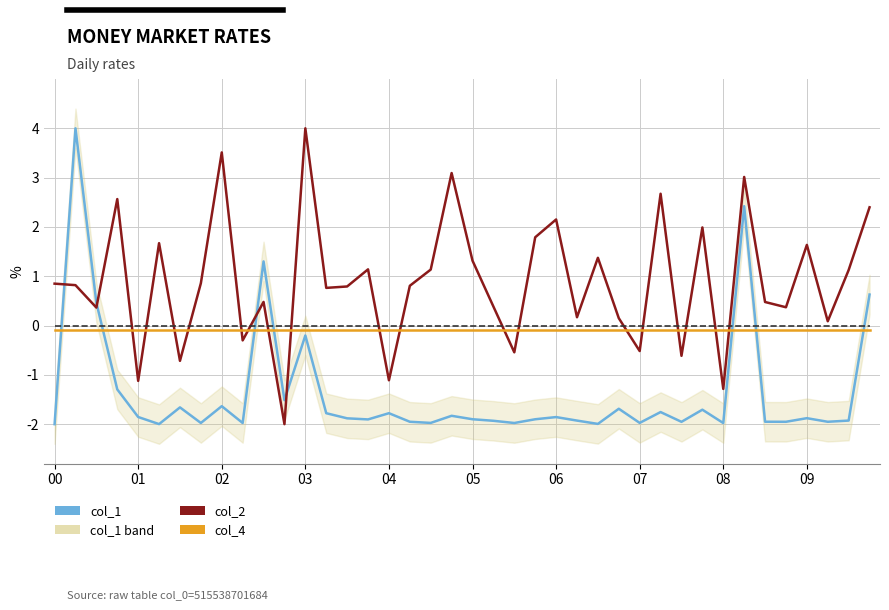

What is the value of the col_1 point at the 36th from the left?

-2.0